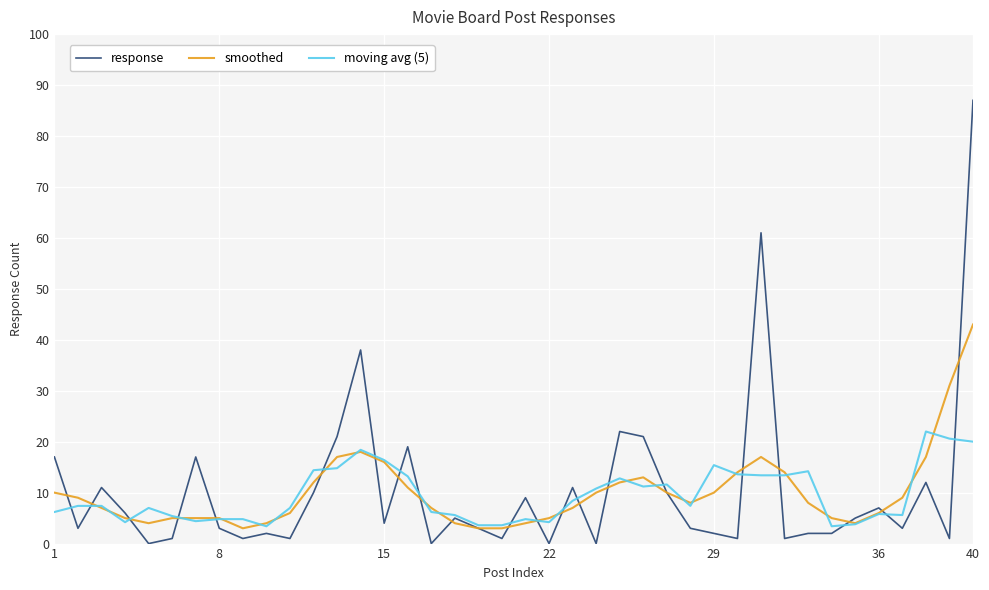

Which series has the widest spread of values?

response